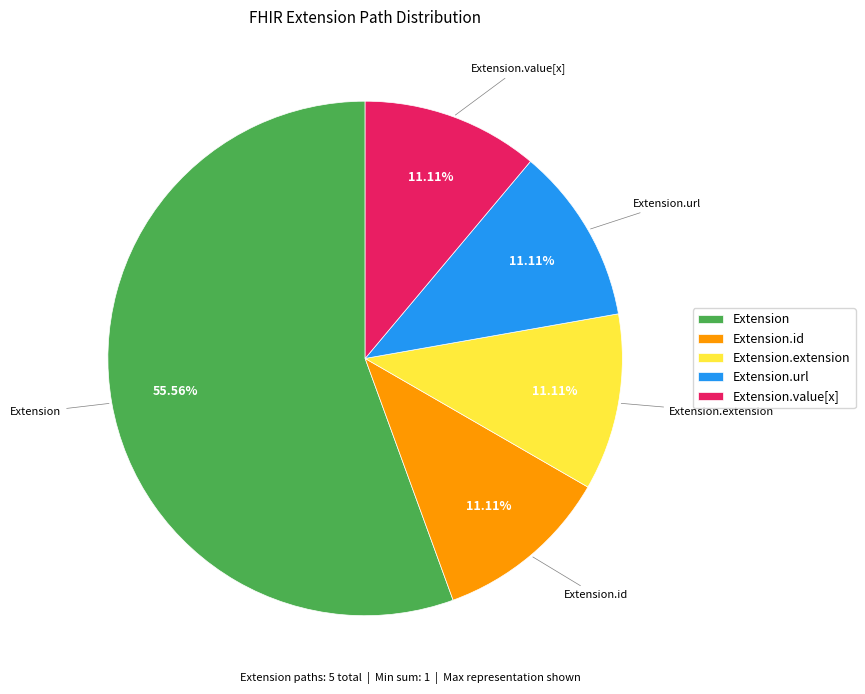

Between Extension and Extension.extension, which is larger?

Extension